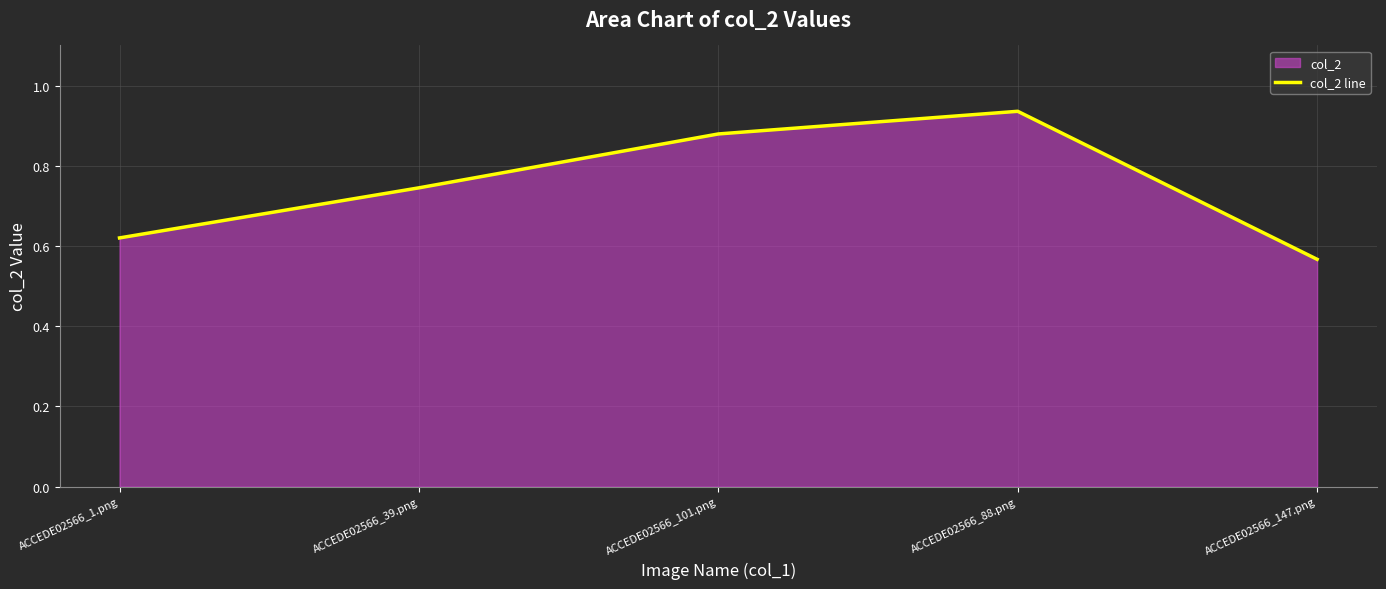

What is the label of the 4th point from the right?

ACCEDE02566_39.png